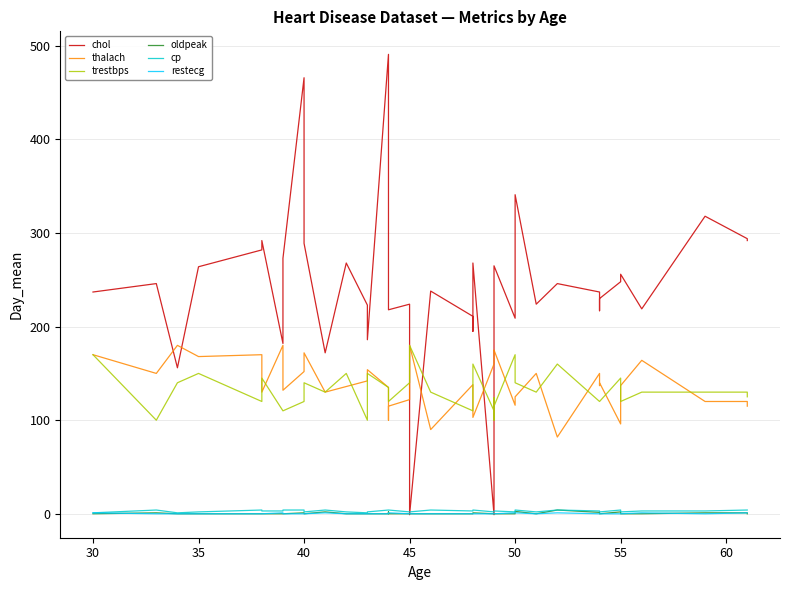

How many categories are shown in the chart?

40